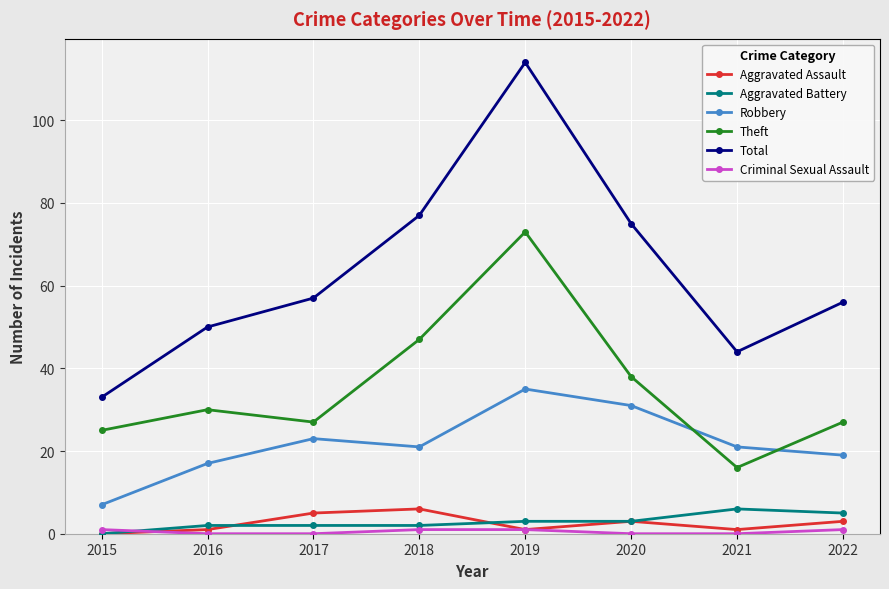

The Theft series shows 16 at 2021. True or false?

True